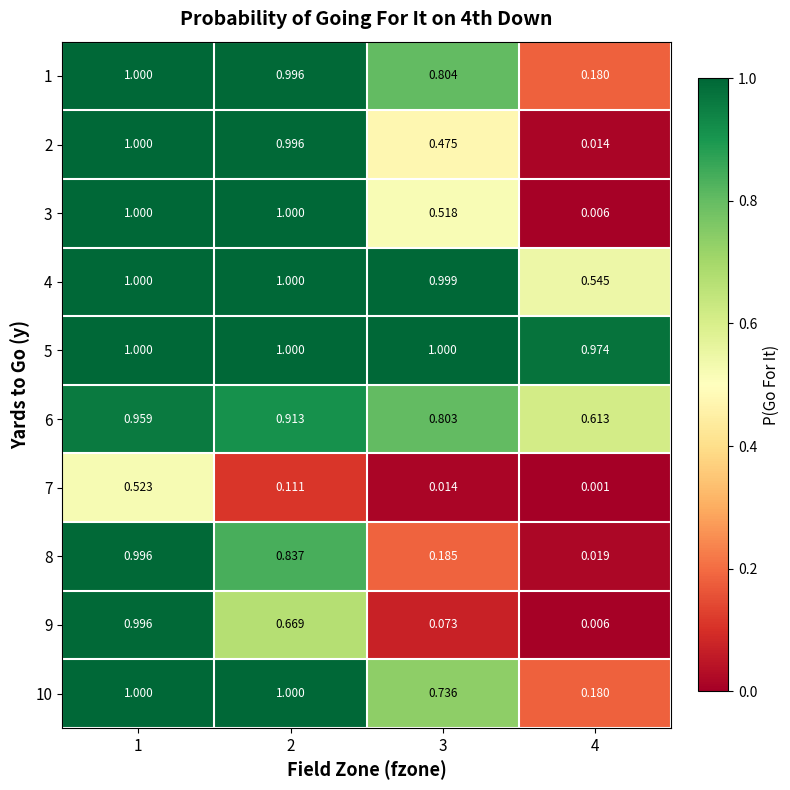

Is the value of 6 at 1 greater than the value of 1 at 1?

No